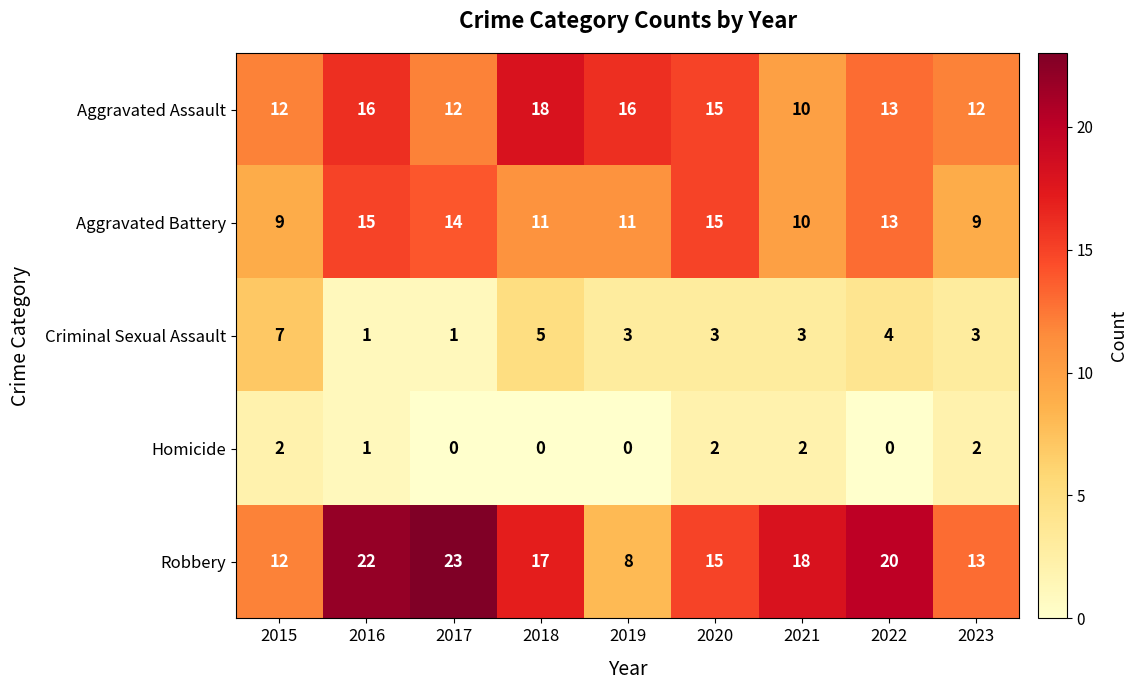

How many categories are shown in the chart?

9